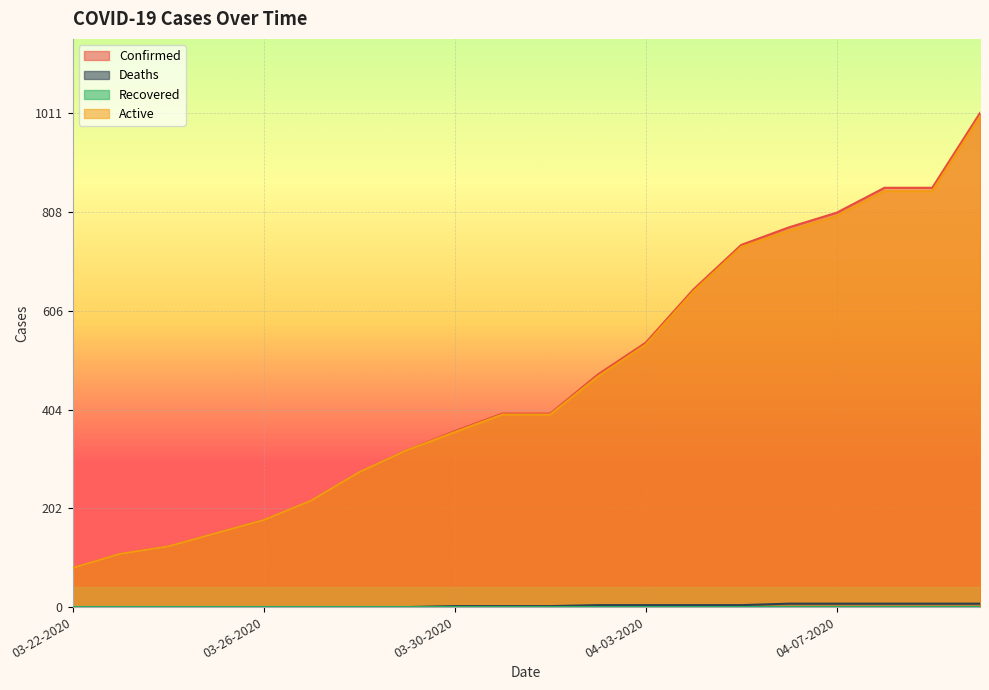

How many Deaths values are between 0 and 7?

20